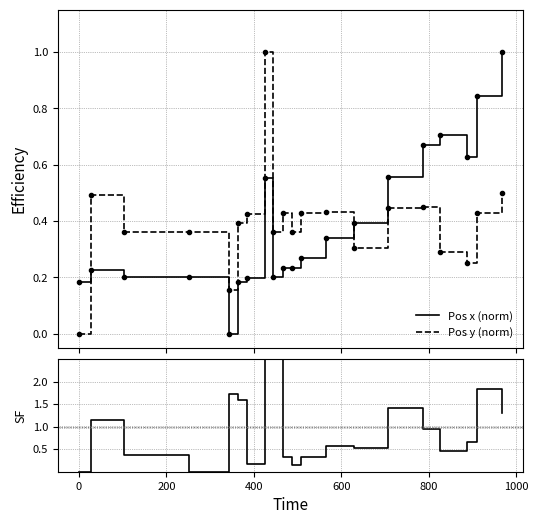

What is the average value of the Pos y (norm) series?

0.4